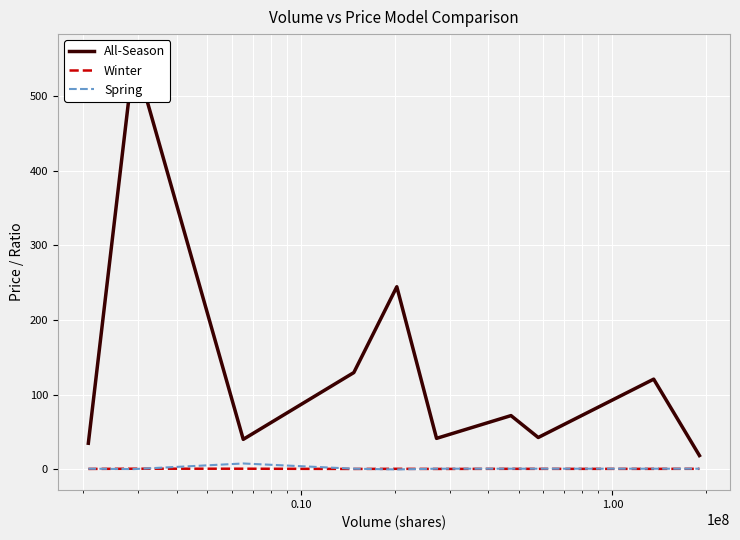

Reading left to right, transcribe all the data shown in this chart.

All-Season: 35.1	555.0	40.3	129.7	244.6	41.6	72.1	42.8	120.9	18.6
Winter: 0.7	1.0	1.0	0.7	0.9	0.7	0.9	0.8	0.8	0.9
Spring: 1.0	0.5	8.0	1.0	0.0	1.0	1.0	1.0	1.0	1.0